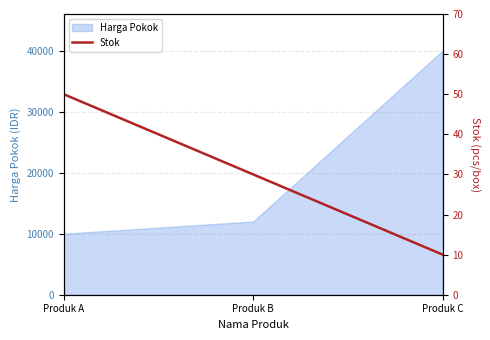

Which category has the lowest value across all series?

Produk C